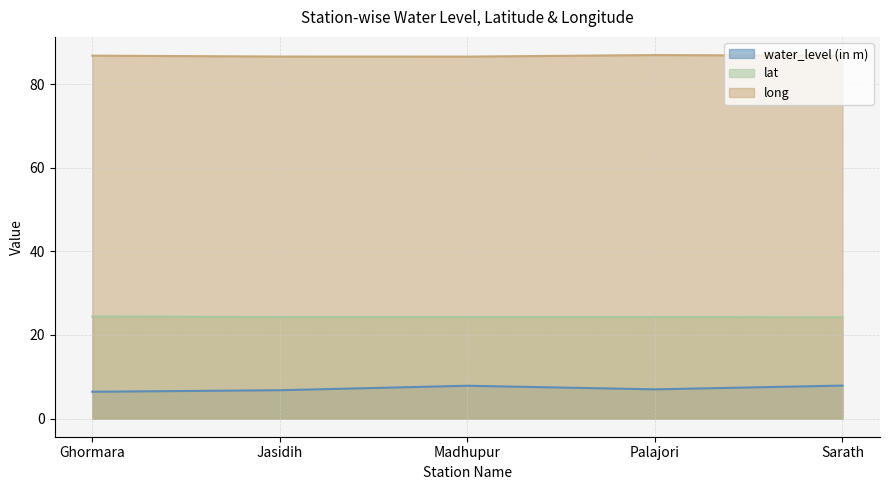

Is it true that lat equals 24.3 at Madhupur?

True